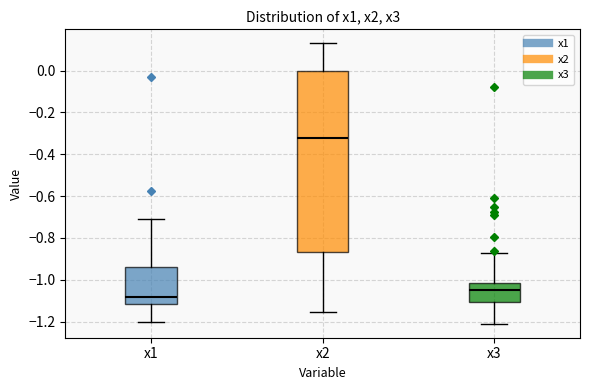

Comparing the boxes themselves (not the whiskers), which one is the tallest?

x2